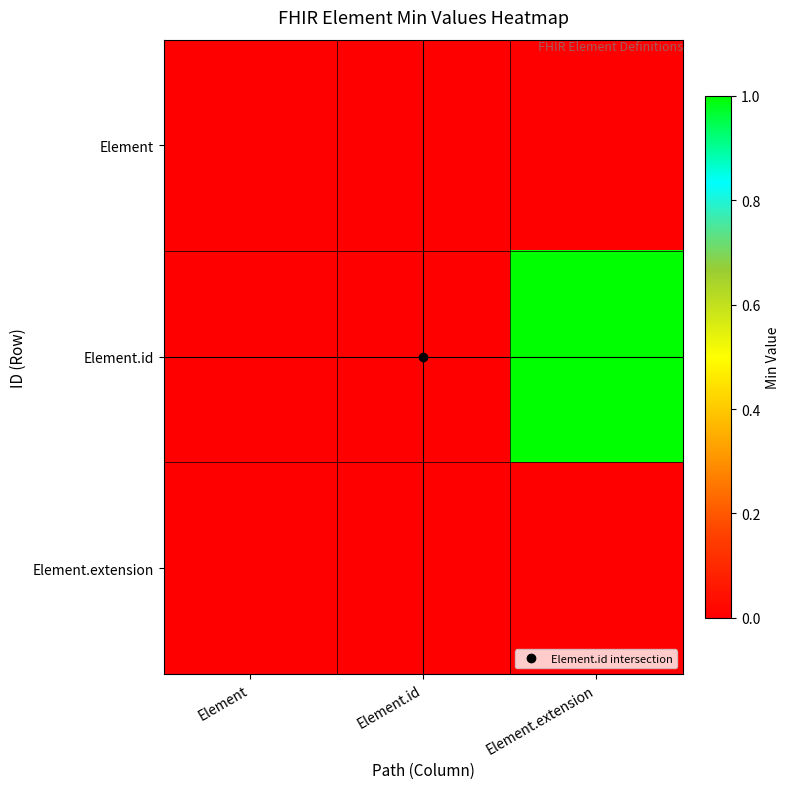

List the series in order of their peak value, highest first.

Element.id, Element, Element.extension